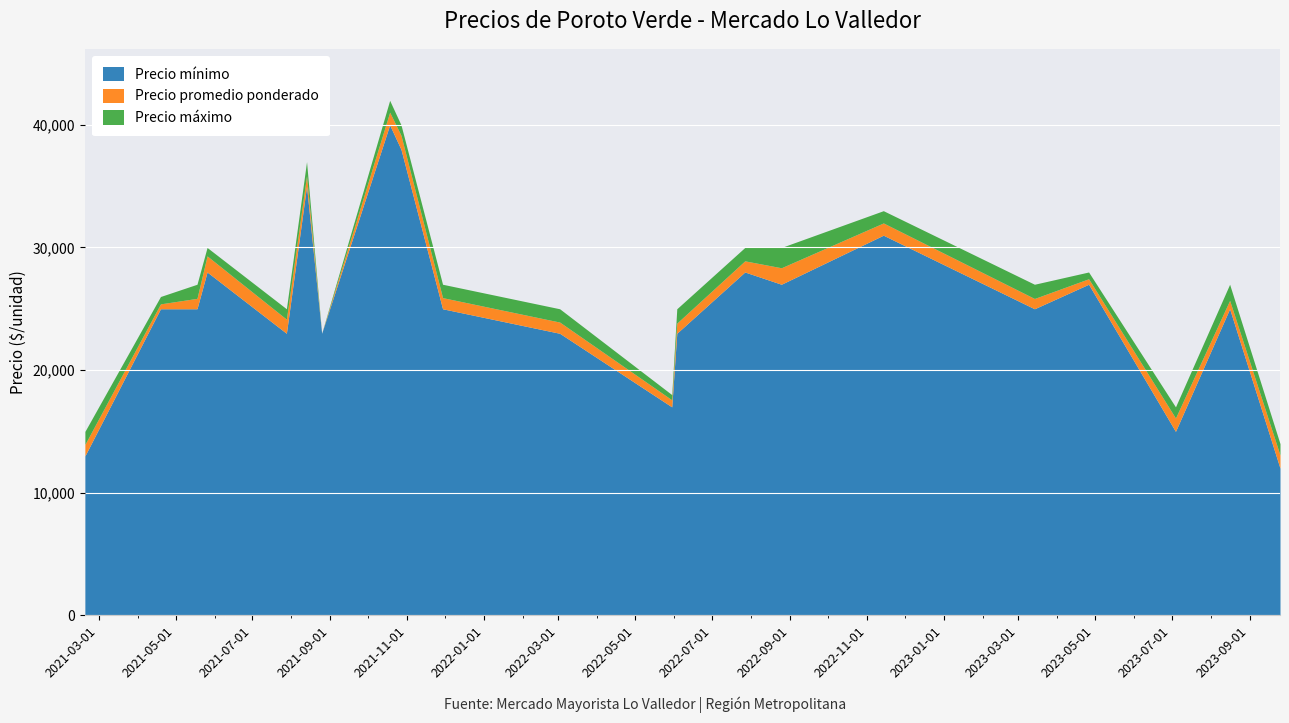

List the series in order of their overall mean, lowest first.

Precio mínimo, Precio promedio ponderado, Precio máximo